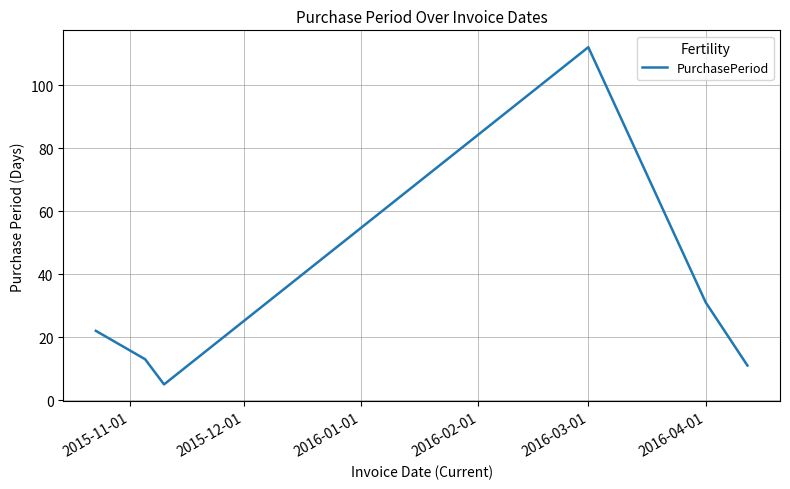

How many interior local valleys (lower than both neighbors) does the data have?

1